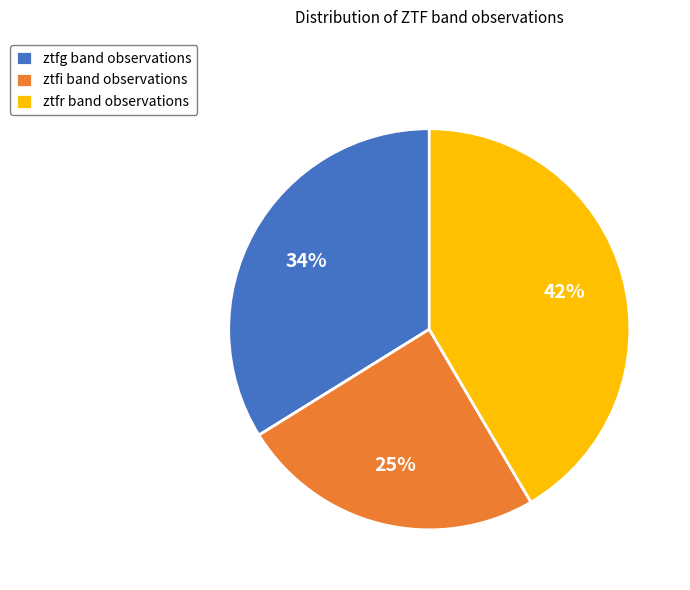

Count the number of slices in the pie.

3